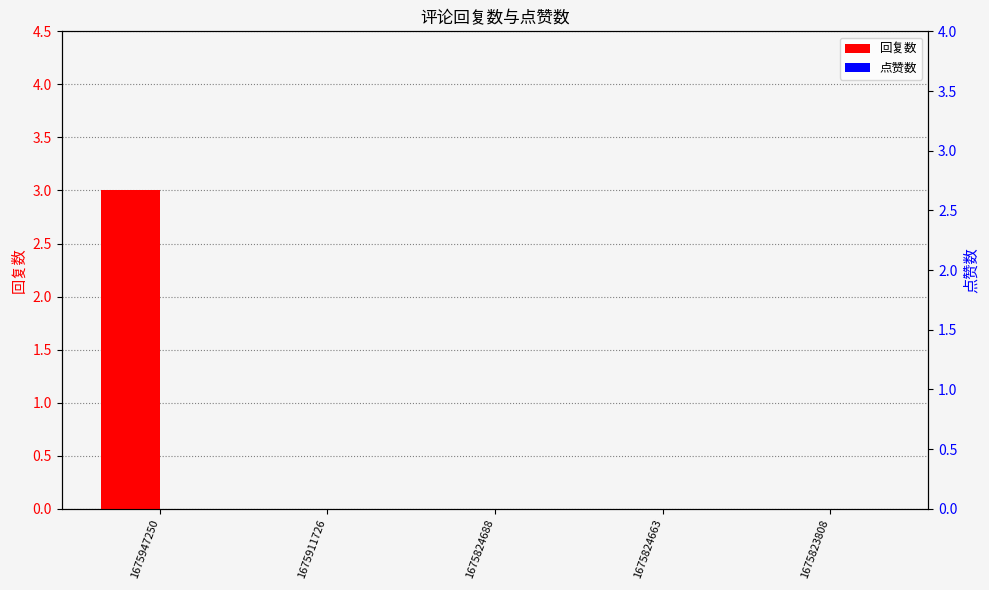

The 点赞数 series shows 0 at 1675824688. True or false?

True